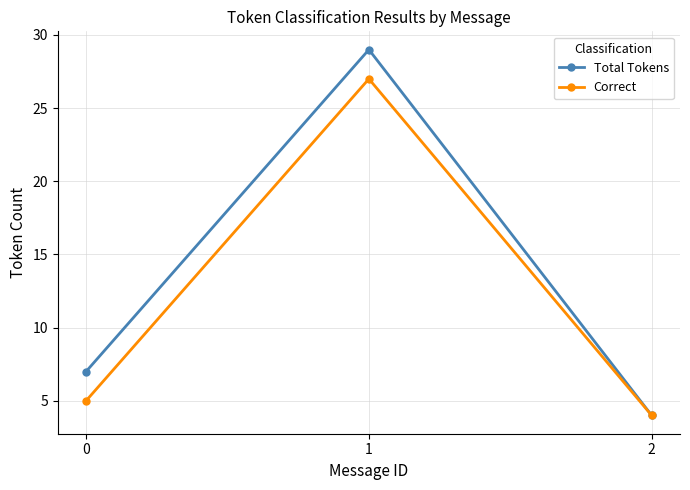

Which series changed the most between 0 and 2?

Total Tokens